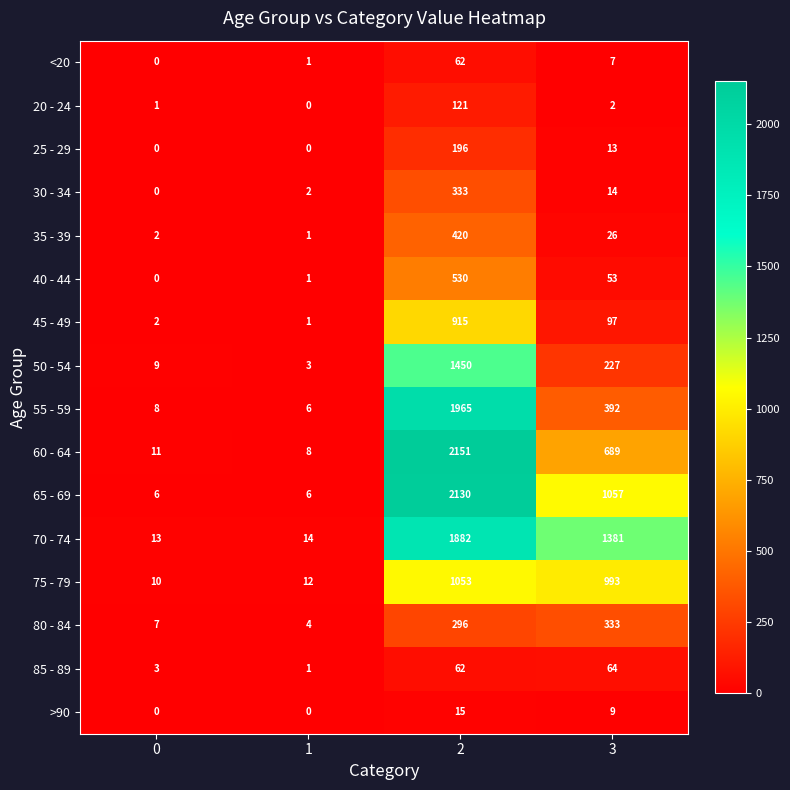

What value does the 60 - 64 series have at 2, to the nearest 50?

2150